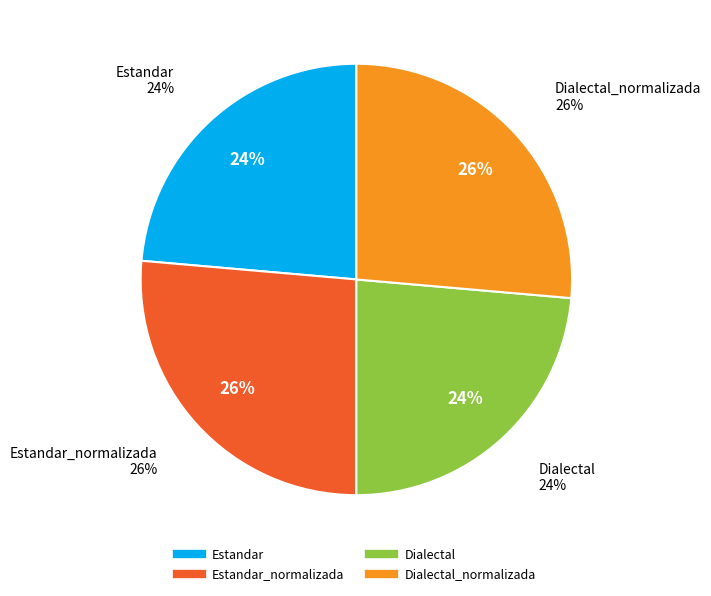

Which category has the smallest portion of the pie?

Estandar